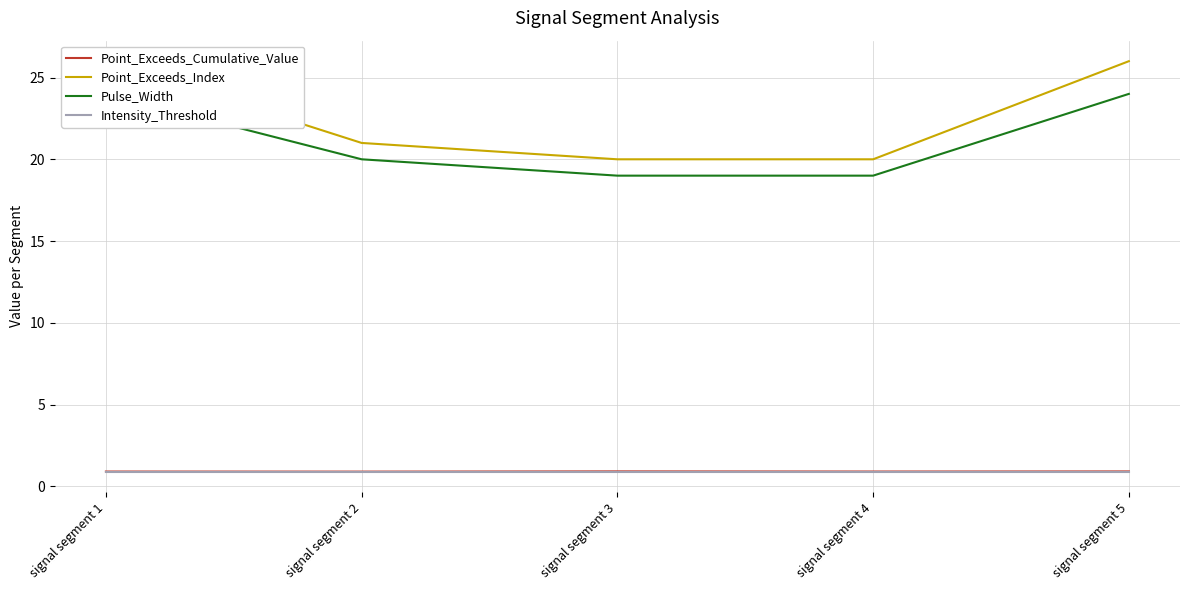

True or false: Point_Exceeds_Cumulative_Value has more than 1 points higher than both neighbors.

False